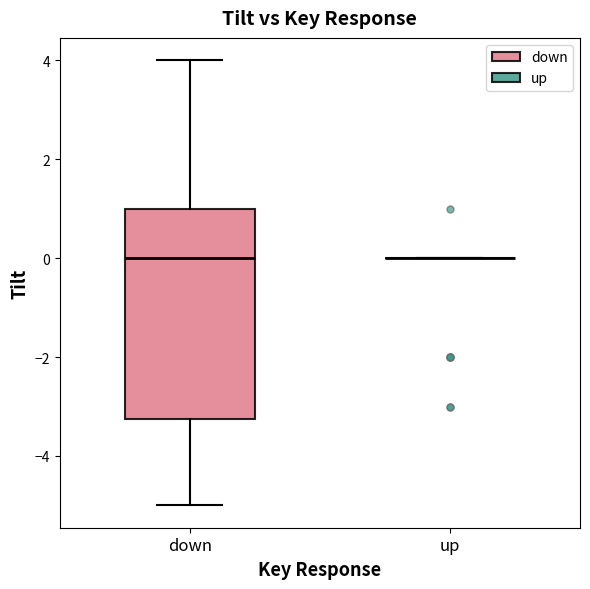

Where does the median line of the box for down sit on the y-axis? The values are not printed on the chart, so give them approximately, as read against the axis.

0.0